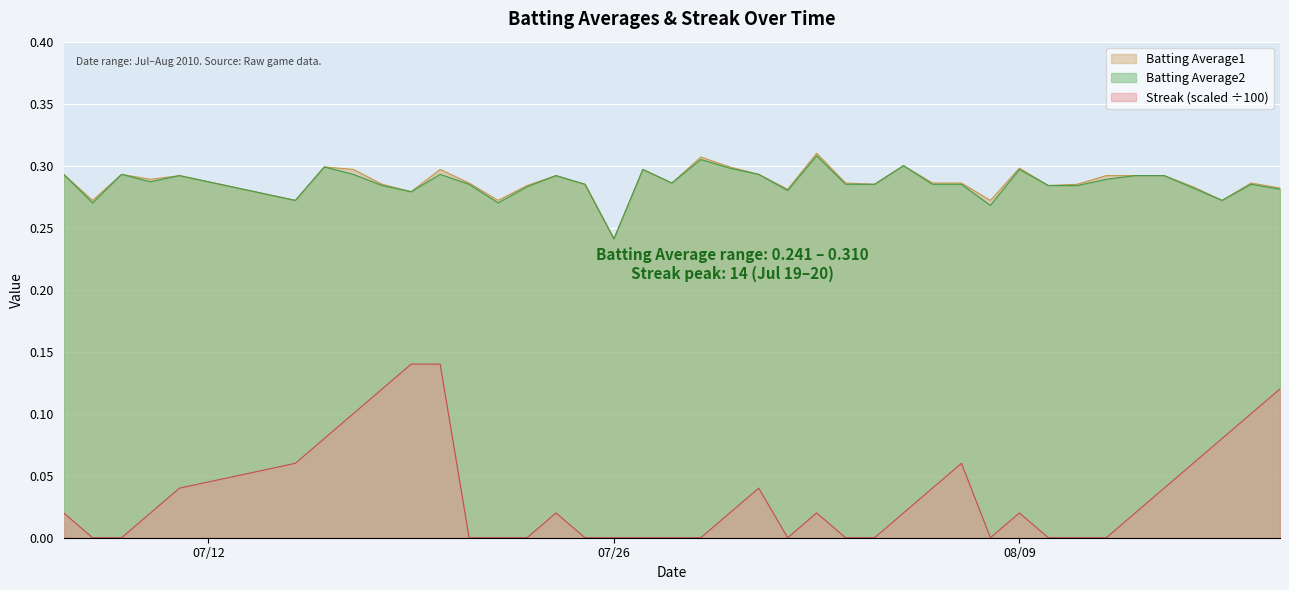

Is it true that Batting Average1 equals 0.4 at 2010-07-23?

False